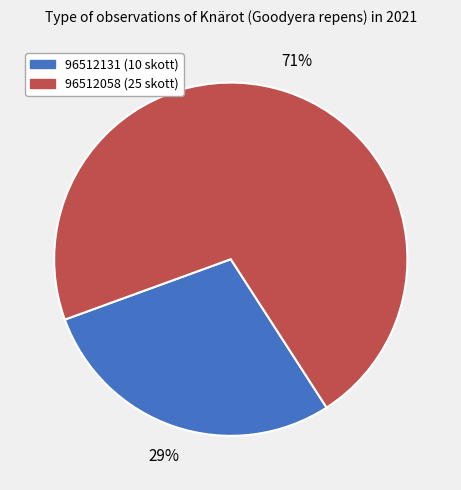

Do 96512131 and 96512058 together represent more than half of the pie?

Yes